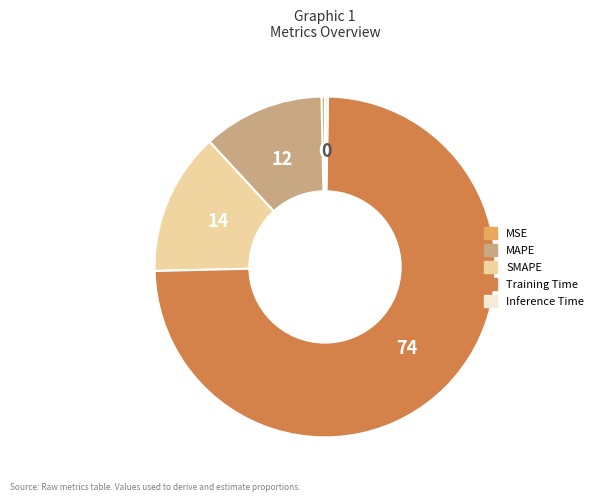

Is there any slice that represents more than half of the pie?

Yes